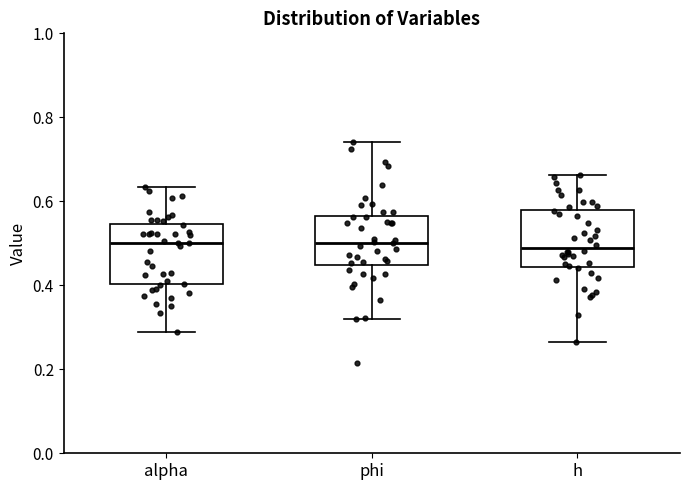

Where does the median line of the box for h sit on the y-axis? The values are not printed on the chart, so give them approximately, as read against the axis.

0.48